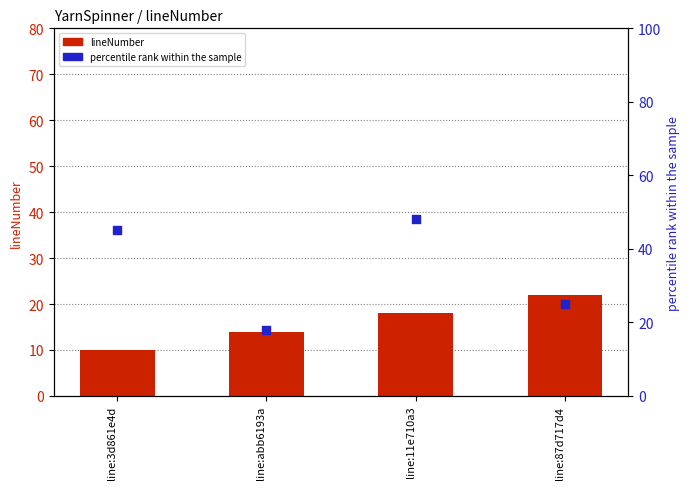

At which category is the sum across all series the highest?

line:11e710a3